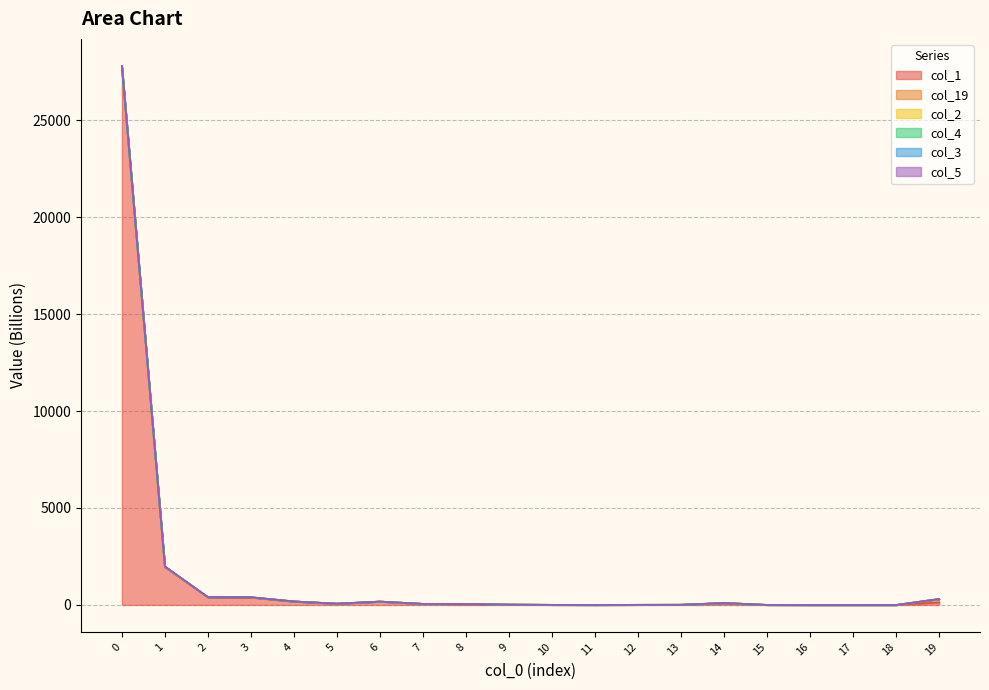

True or false: col_4 and col_5 intersect in this chart.

False